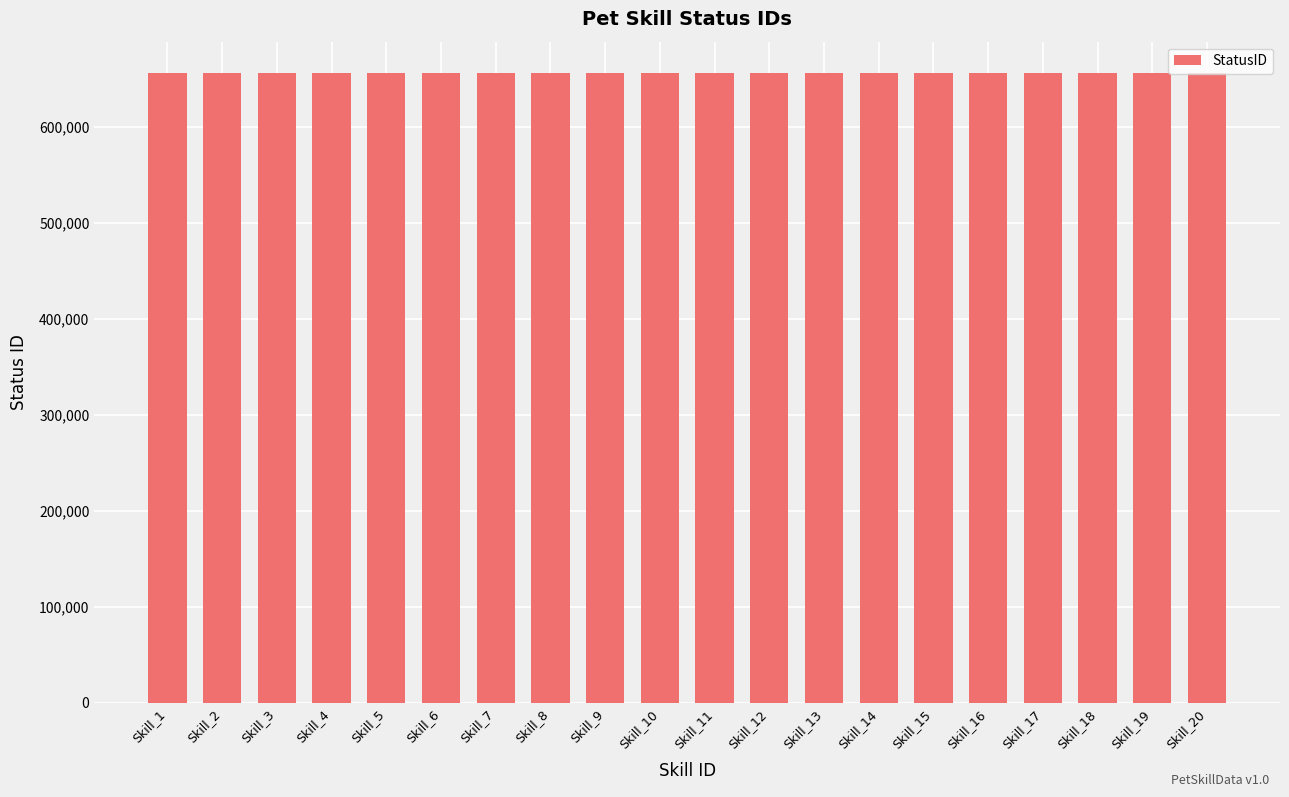

What is the value of the 19th bar from the left?

656041